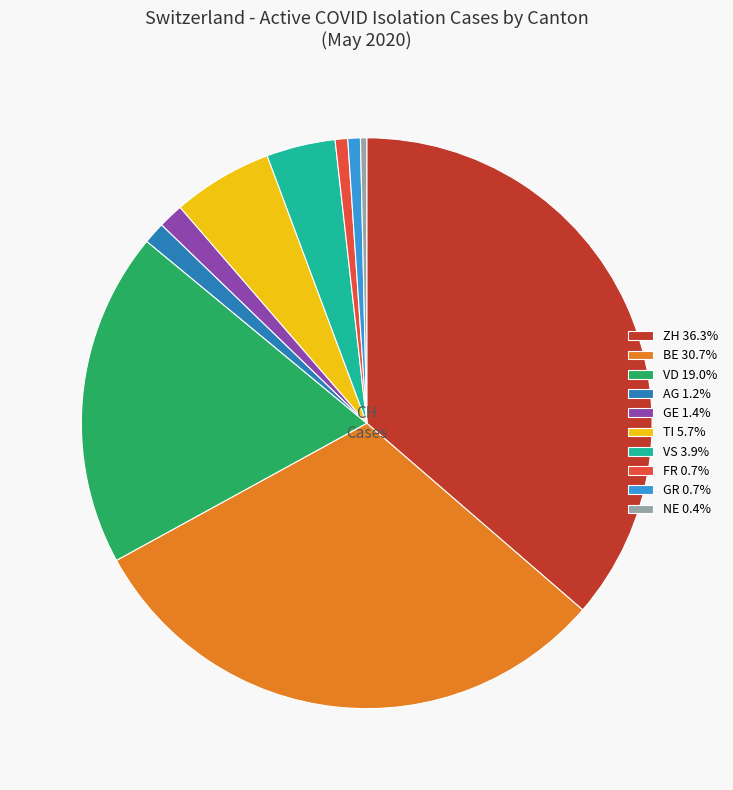

Count the number of slices in the pie.

10